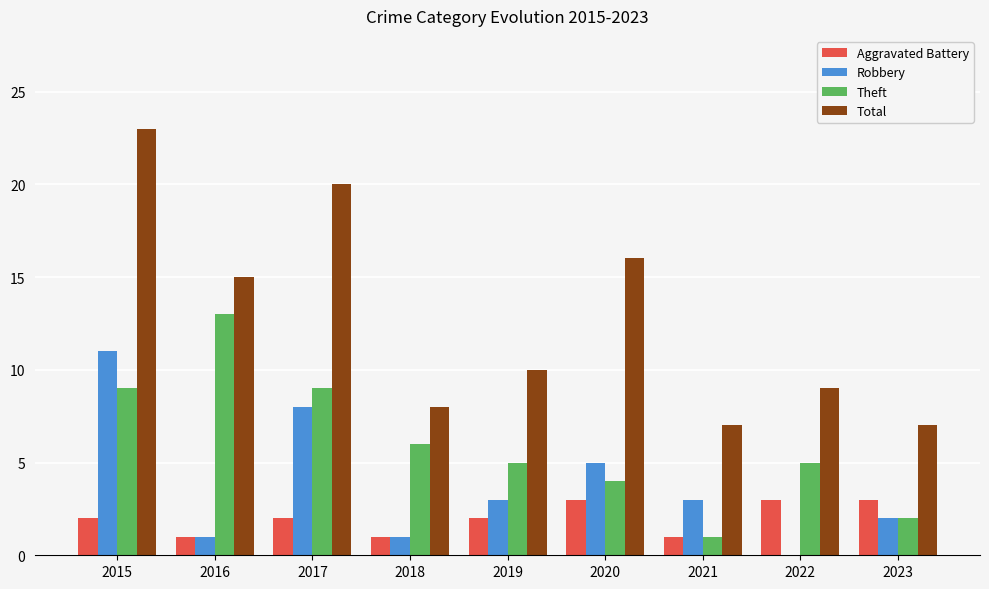

Is the value of Theft at 2015 greater than the value of Aggravated Battery at 2016?

Yes